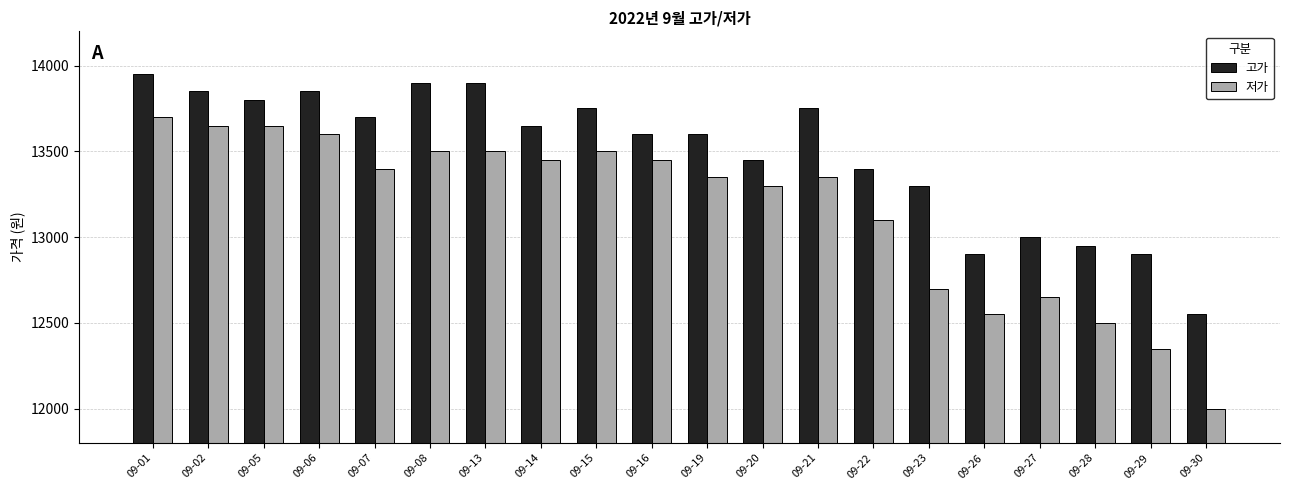

Reading right to left, list all the values displayed in this chart.

고가: 12550	12900	12950	13000	12900	13300	13400	13750	13450	13600	13600	13750	13650	13900	13900	13700	13850	13800	13850	13950
저가: 12000	12350	12500	12650	12550	12700	13100	13350	13300	13350	13450	13500	13450	13500	13500	13400	13600	13650	13650	13700